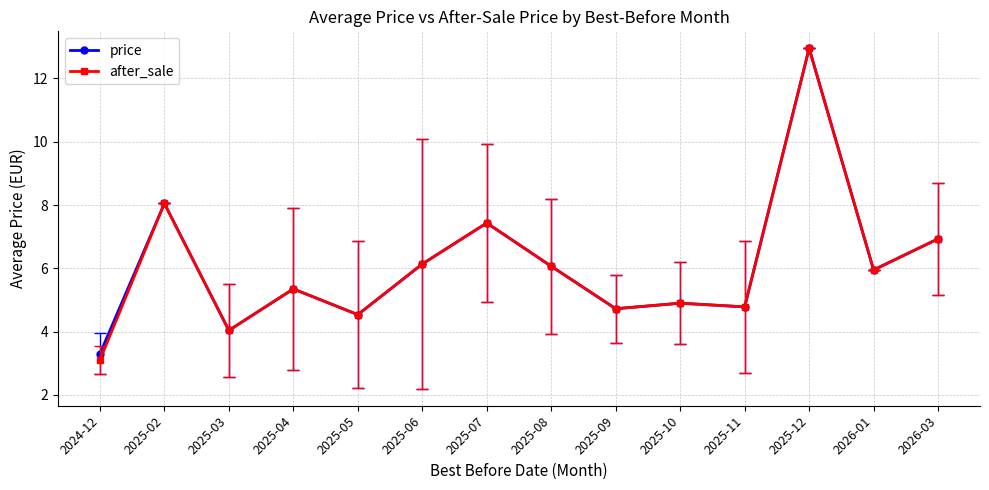

Count the number of data series in this chart.

2